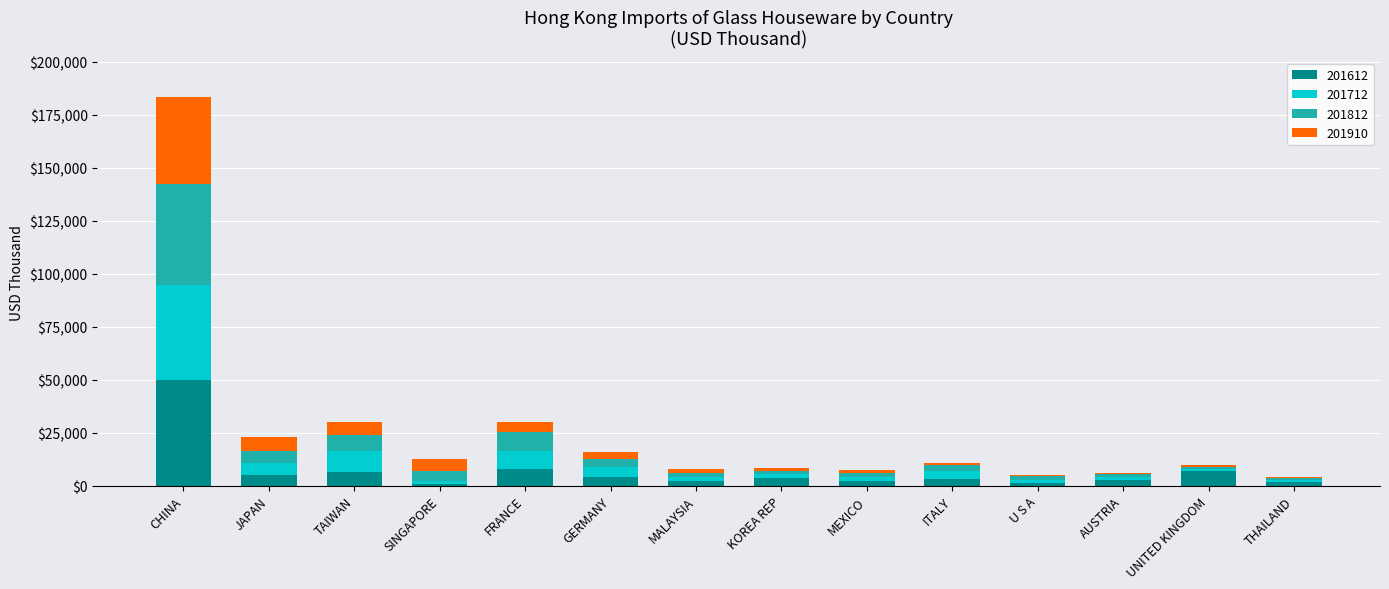

Read the 201612 value at UNITED KINGDOM.

6864.5